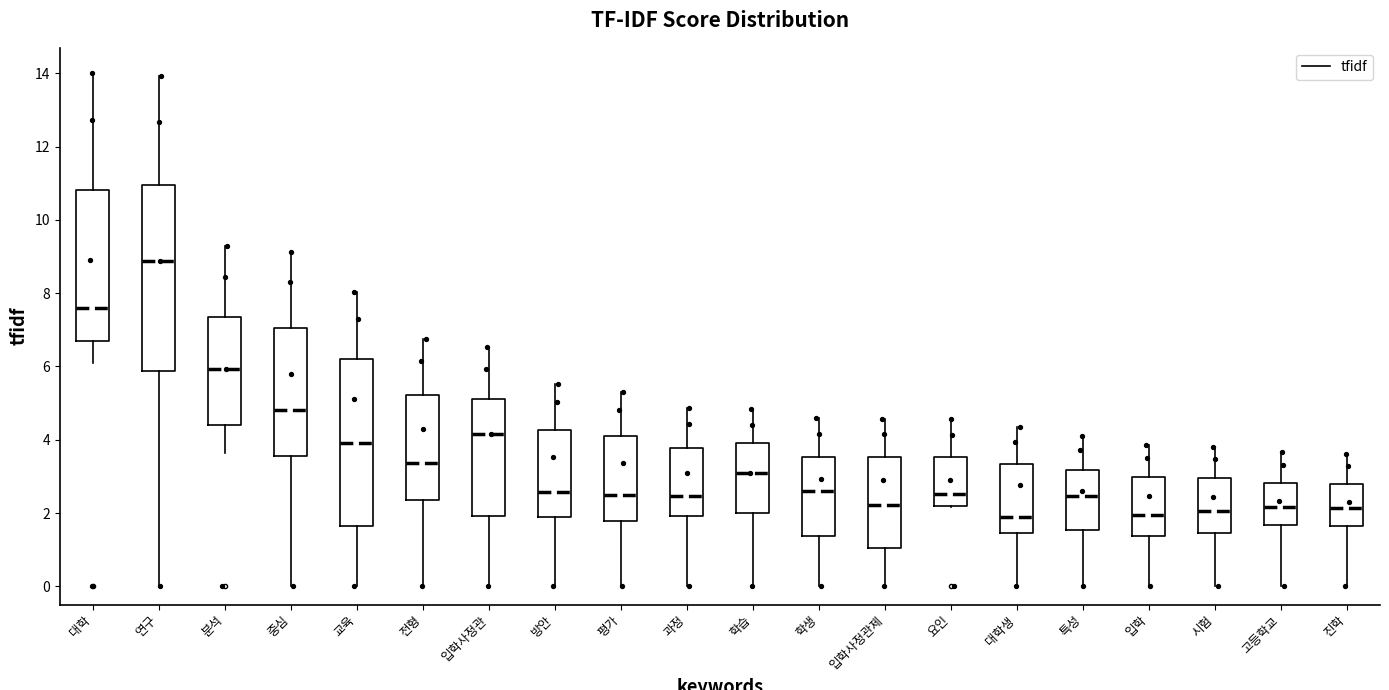

Reading left to right, transcribe this box plot: for each box, give where its median line is, the range the box spans, and where its two whiskers end, as read against the y-axis. The values are not printed on the chart, so give them approximately, as read against the axis.

대학: median 7.6, box 6.8 to 10.8, whiskers 6.0 to 14.0
연구: median 8.8, box 5.8 to 11.0, whiskers 0.0 to 14.0
분석: median 6.0, box 4.4 to 7.4, whiskers 3.6 to 9.2
중심: median 4.8, box 3.6 to 7.0, whiskers 0.0 to 9.2
교육: median 4.0, box 1.6 to 6.2, whiskers 0.0 to 8.0
전형: median 3.4, box 2.4 to 5.2, whiskers 0.0 to 6.8
입학사정관: median 4.2, box 2.0 to 5.2, whiskers 0.0 to 6.6
방안: median 2.6, box 1.8 to 4.2, whiskers 0.0 to 5.6
평가: median 2.4, box 1.8 to 4.0, whiskers 0.0 to 5.2
과정: median 2.4, box 2.0 to 3.8, whiskers 0.0 to 4.8
학습: median 3.0, box 2.0 to 4.0, whiskers 0.0 to 4.8
학생: median 2.6, box 1.4 to 3.6, whiskers 0.0 to 4.6
입학사정관제: median 2.2, box 1.0 to 3.6, whiskers 0.0 to 4.6
요인: median 2.6, box 2.2 to 3.6, whiskers 2.2 to 4.6
대학생: median 2.0, box 1.4 to 3.4, whiskers 0.0 to 4.4
특성: median 2.4, box 1.6 to 3.2, whiskers 0.0 to 4.0
입학: median 2.0, box 1.4 to 3.0, whiskers 0.0 to 3.8
시험: median 2.0, box 1.4 to 3.0, whiskers 0.0 to 3.8
고등학교: median 2.2, box 1.6 to 2.8, whiskers 0.0 to 3.6
진학: median 2.2, box 1.6 to 2.8, whiskers 0.0 to 3.6